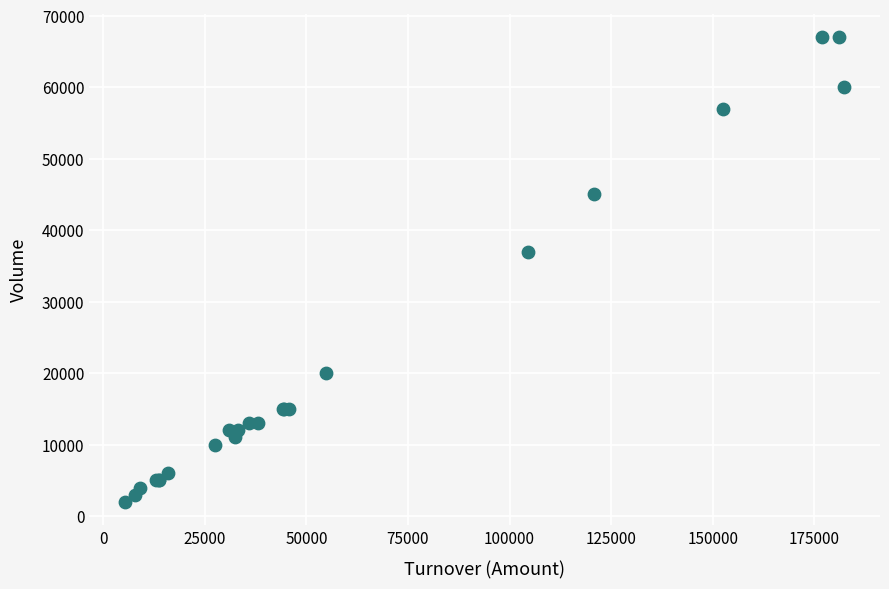

What Y value in the scatter plot is closest to 34500?

37000